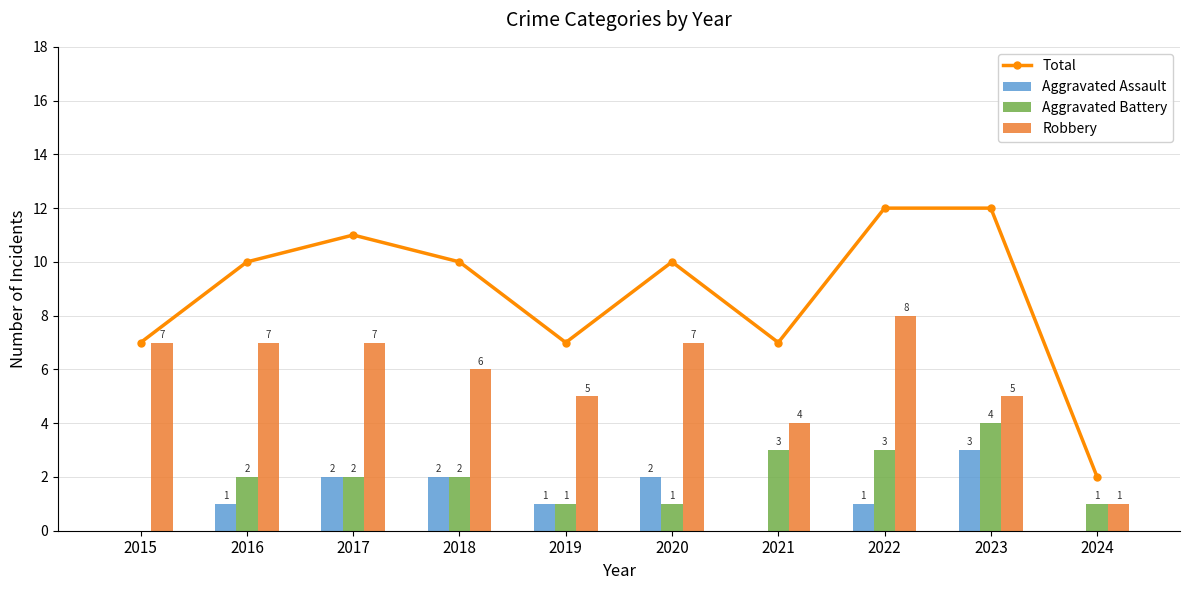

Reading left to right, what are all the values shown in this chart?

Total: 2015=7	2016=10	2017=11	2018=10	2019=7	2020=10	2021=7	2022=12	2023=12	2024=2
Aggravated Assault: 2015=0	2016=1	2017=2	2018=2	2019=1	2020=2	2021=0	2022=1	2023=3	2024=0
Aggravated Battery: 2015=0	2016=2	2017=2	2018=2	2019=1	2020=1	2021=3	2022=3	2023=4	2024=1
Robbery: 2015=7	2016=7	2017=7	2018=6	2019=5	2020=7	2021=4	2022=8	2023=5	2024=1